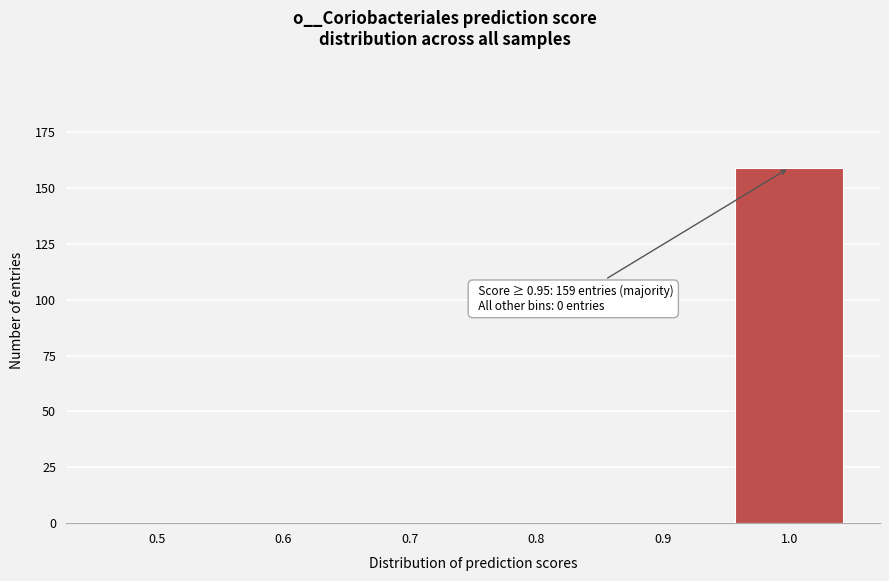

Reading left to right, what are all the values shown in this chart?

0.5=0	0.6=0	0.7=0	0.8=0	0.9=0	1.0=159